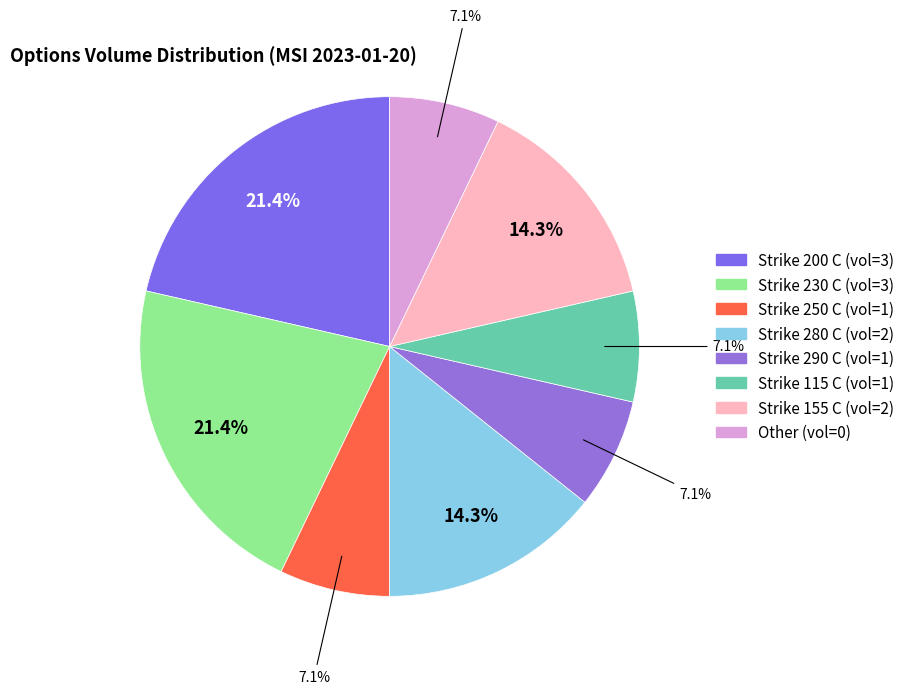

How many slices are in this pie chart?

8